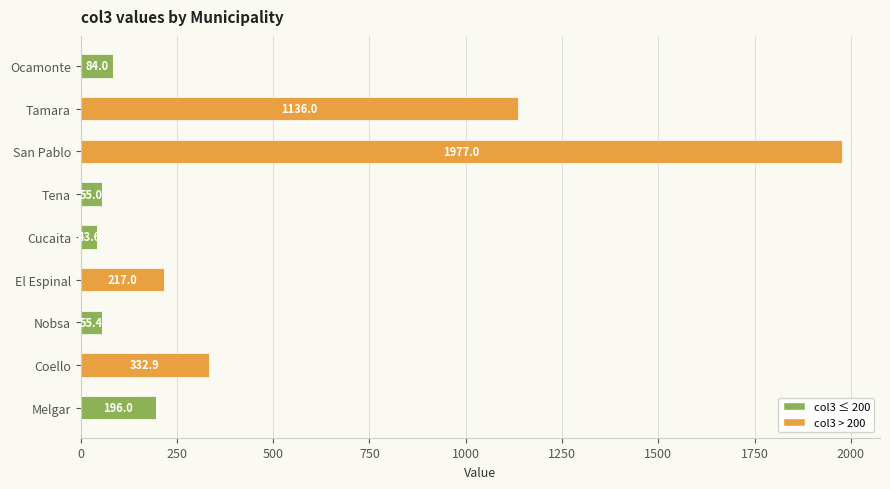

What is the total value across all series at Tamara?

1136.0